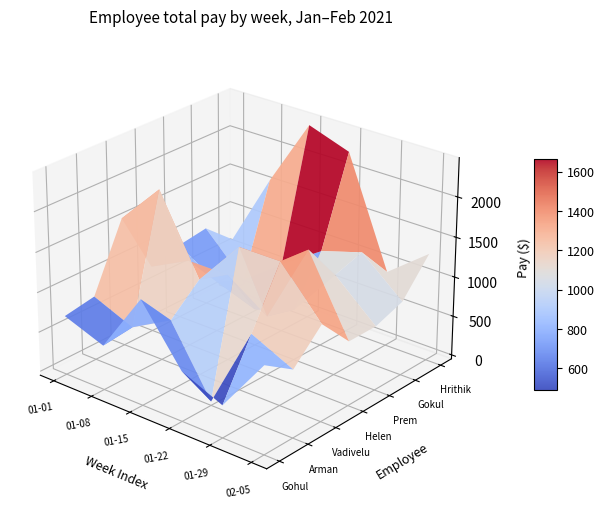

List the series in order of their peak value, highest first.

Hrithik, Vadivelu, Helen, Gokul, Gohul, Prem, Arman